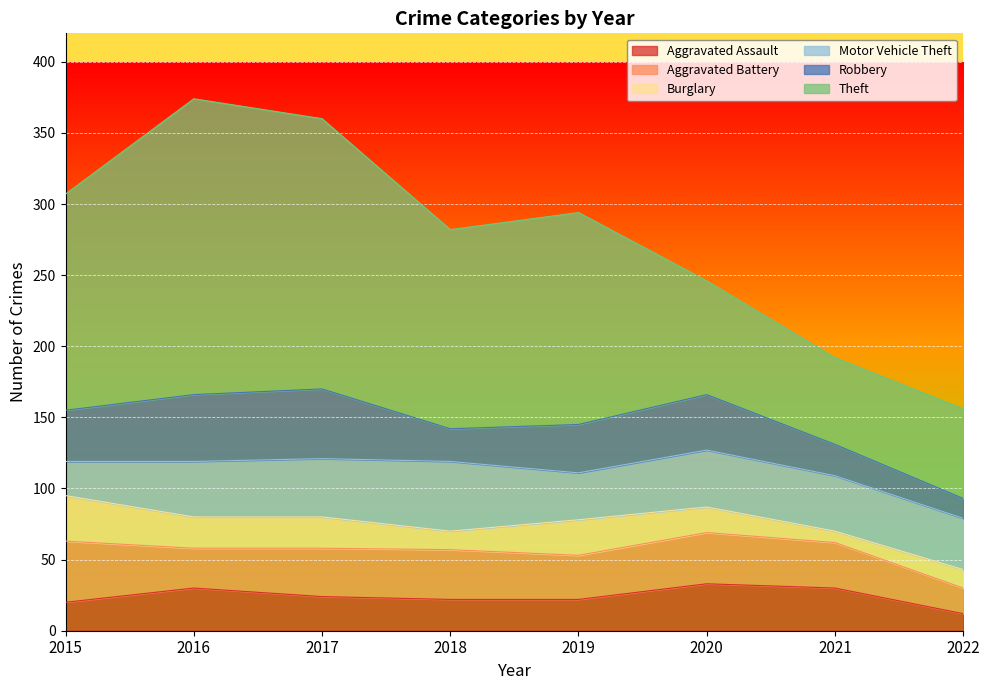

True or false: Aggravated Assault has a value of 12 at 2022.

True